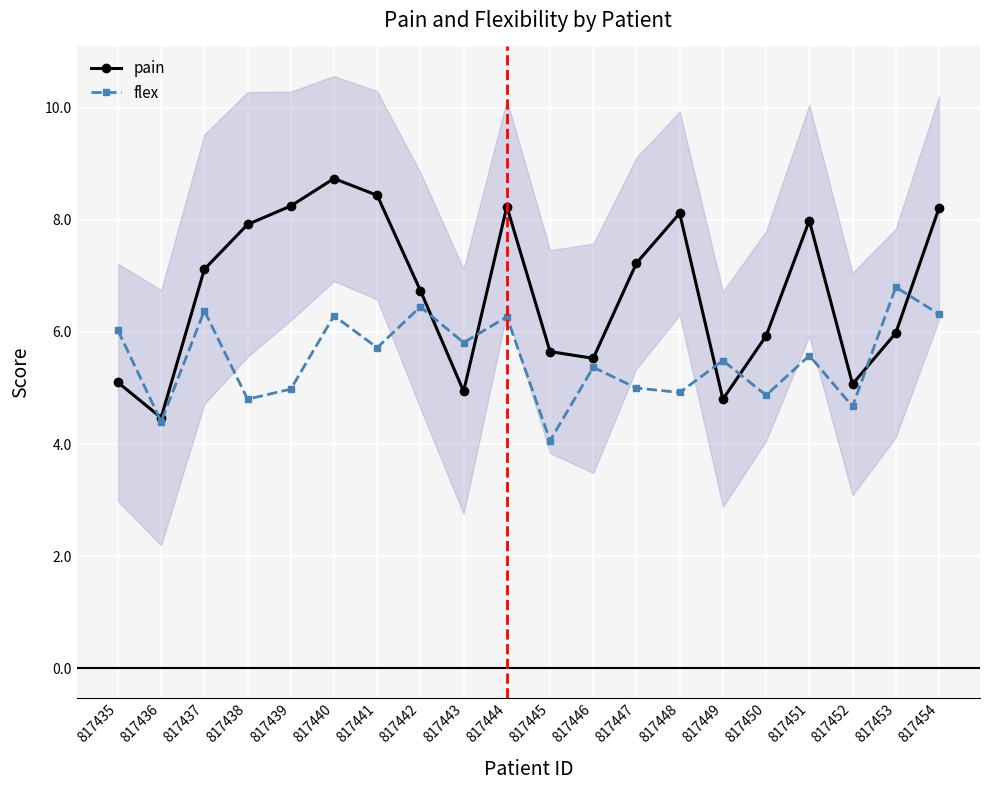

The flex series shows 4.4 at 817436. True or false?

True